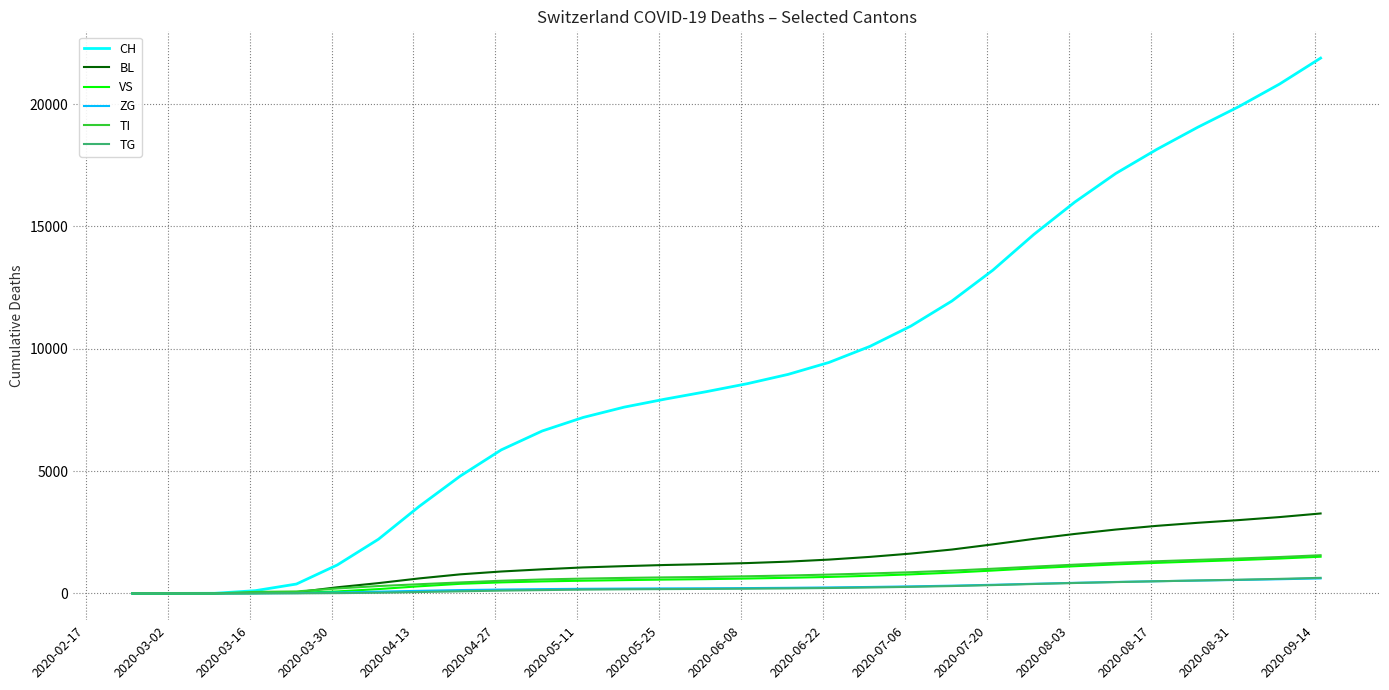

What is the difference between the second highest and second lowest values in the ZG series?

579